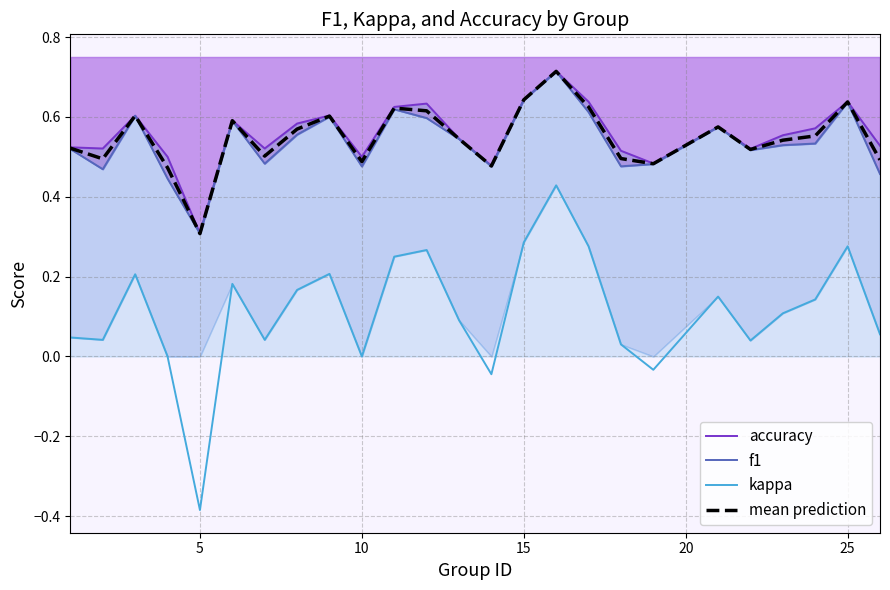

What is the highest value of the kappa series?

0.4